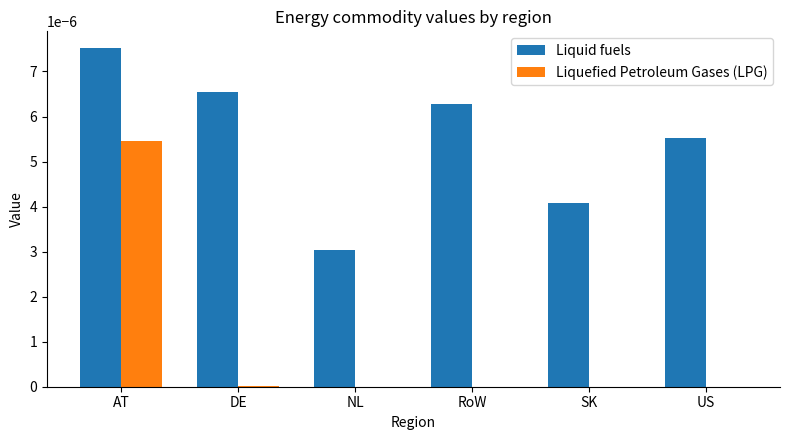

Is the value of Liquid fuels at AT greater than the value of Liquefied Petroleum Gases (LPG) at AT?

Yes